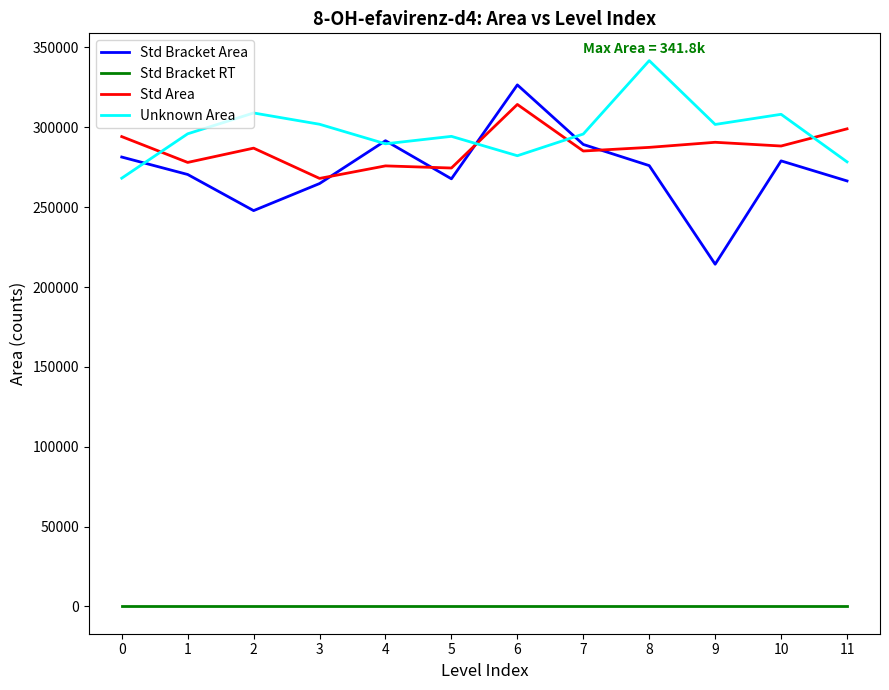

What is the sum of the Std Area values at 9 and 1?

568647.8